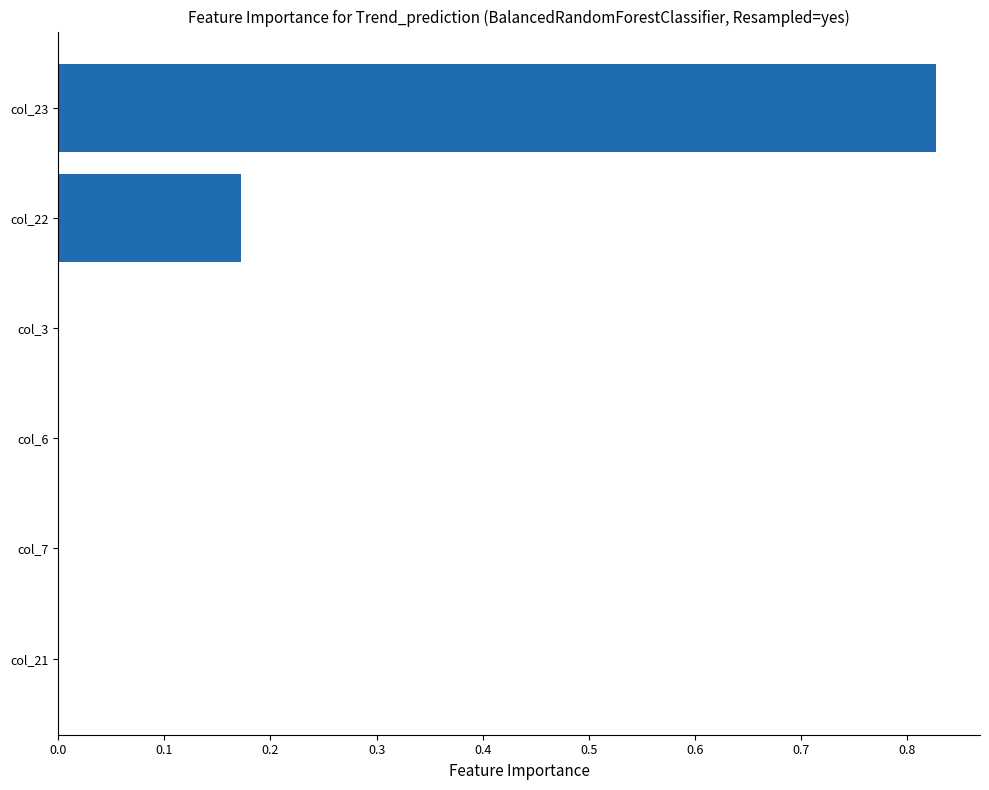

Is it true that the value at col_7 is 0.0?

True